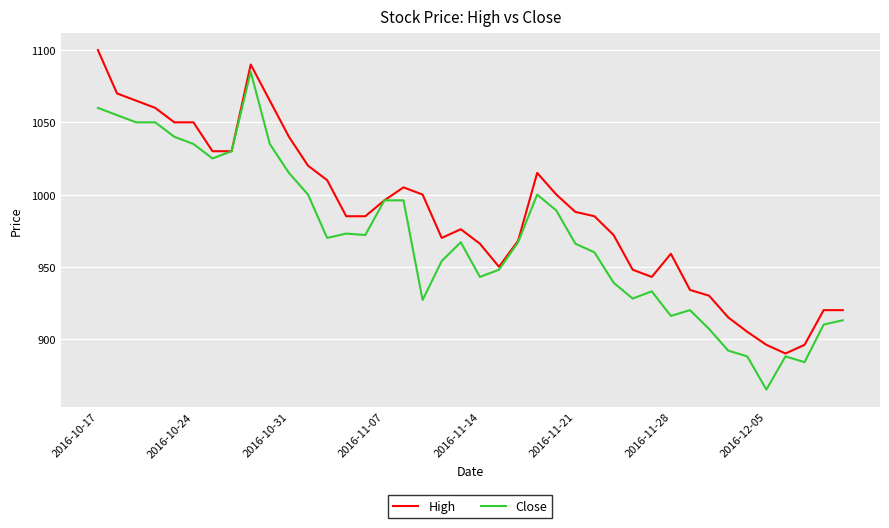

What is the smallest value displayed?

865